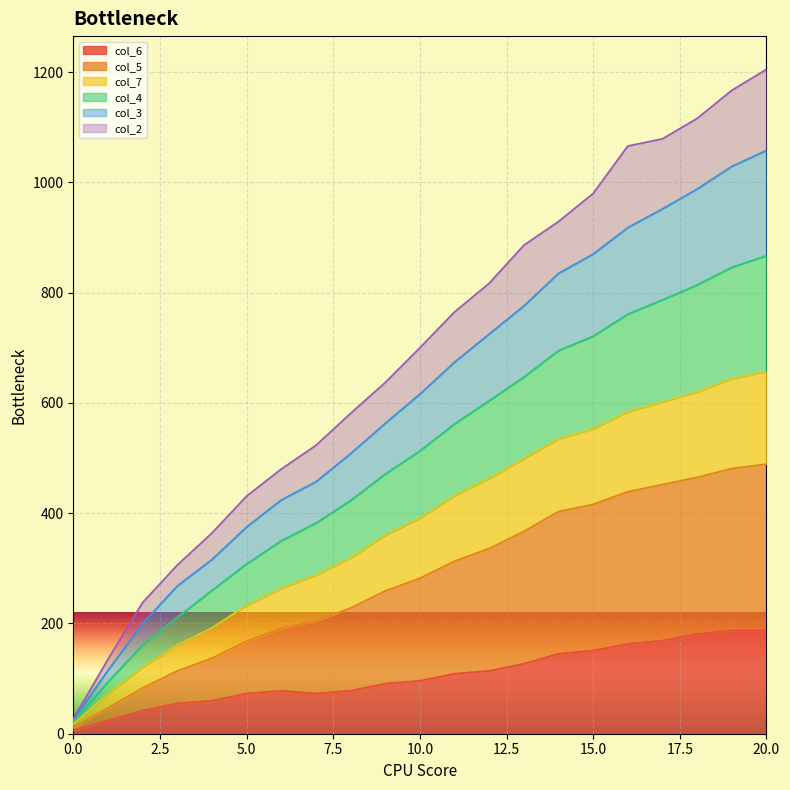

Does the chart display data point markers on the line(s)?

No